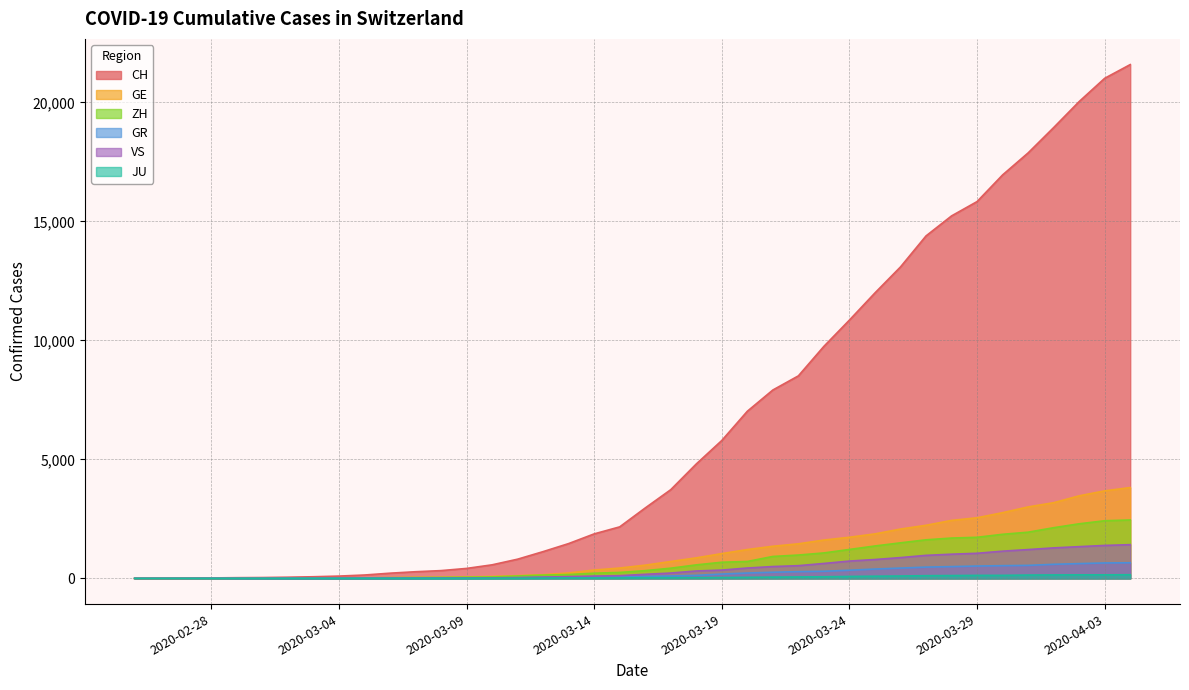

Which series has the largest total across all categories?

CH